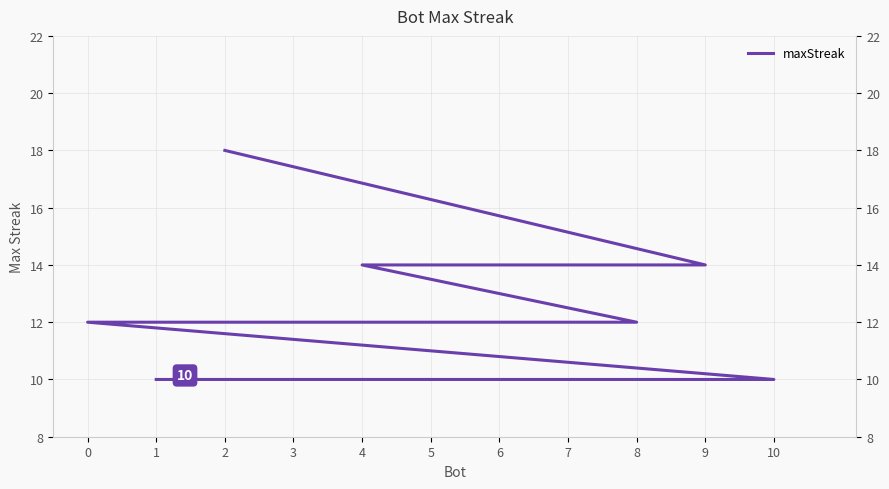

Where is the data nearest to the value 14?

9